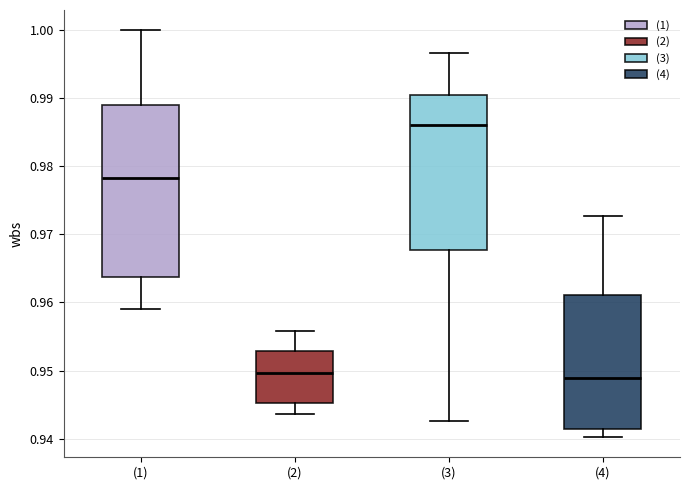

Which box is the tallest, from its lower edge to its upper edge?

(1)